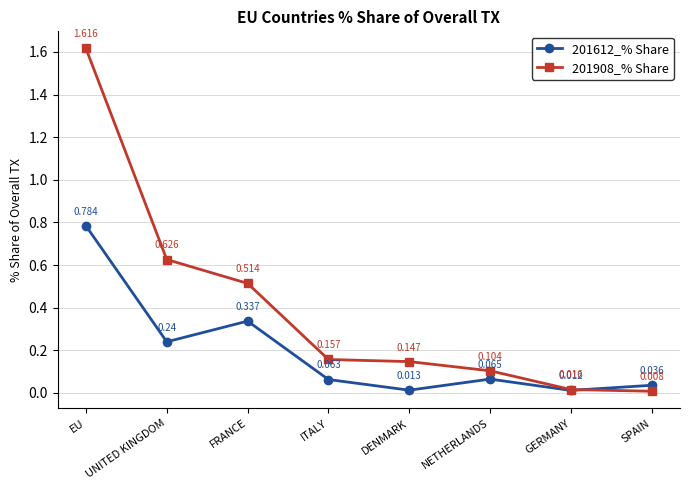

What is the label of the 4th point from the right?

DENMARK